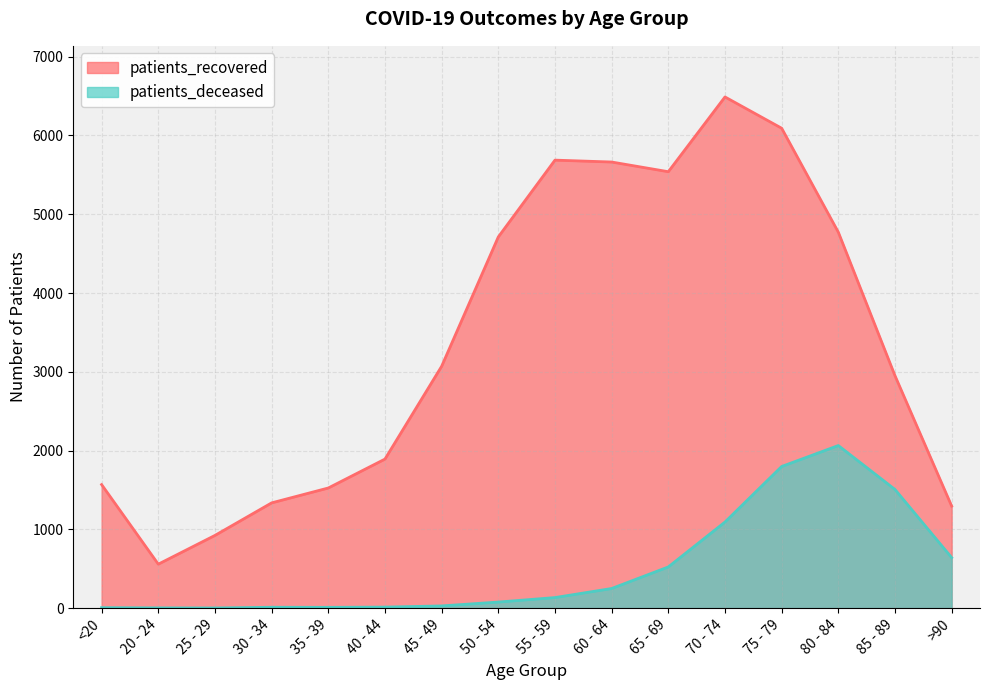

How many data points does each series have?

16